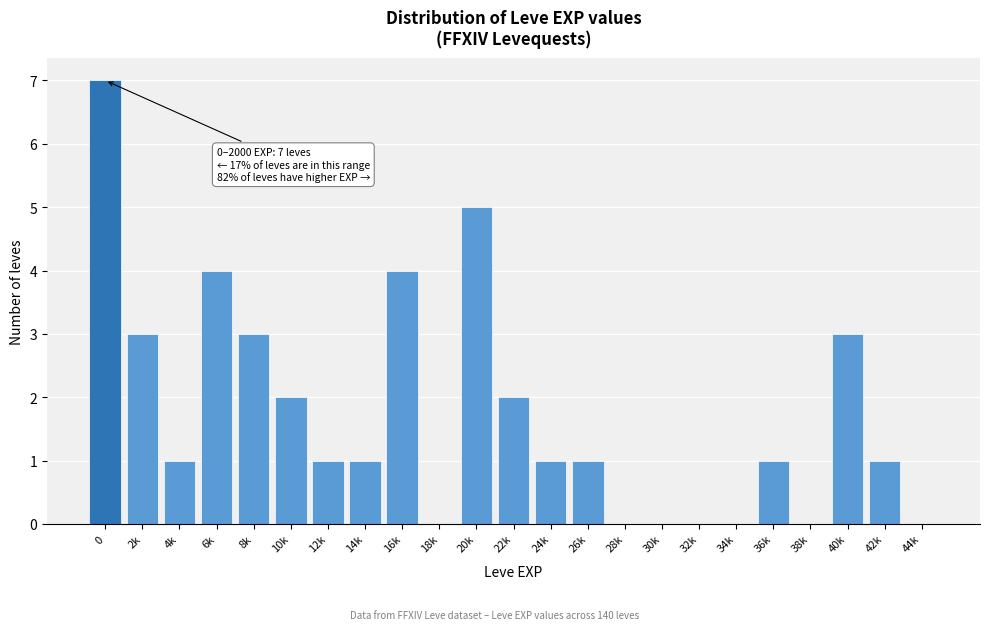

Reading right to left, transcribe all the data shown in this chart.

44k=0	42k=1	40k=3	38k=0	36k=1	34k=0	32k=0	30k=0	28k=0	26k=1	24k=1	22k=2	20k=5	18k=0	16k=4	14k=1	12k=1	10k=2	8k=3	6k=4	4k=1	2k=3	0=7